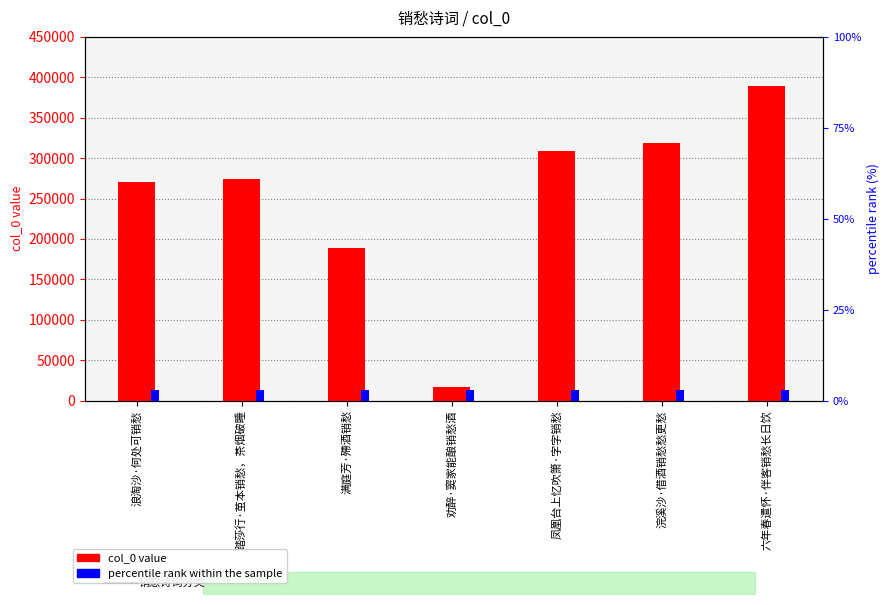

Which series changed the most between 浪淘沙·何处可销愁 and 劝醉·窦家能酿销愁酒?

col_0